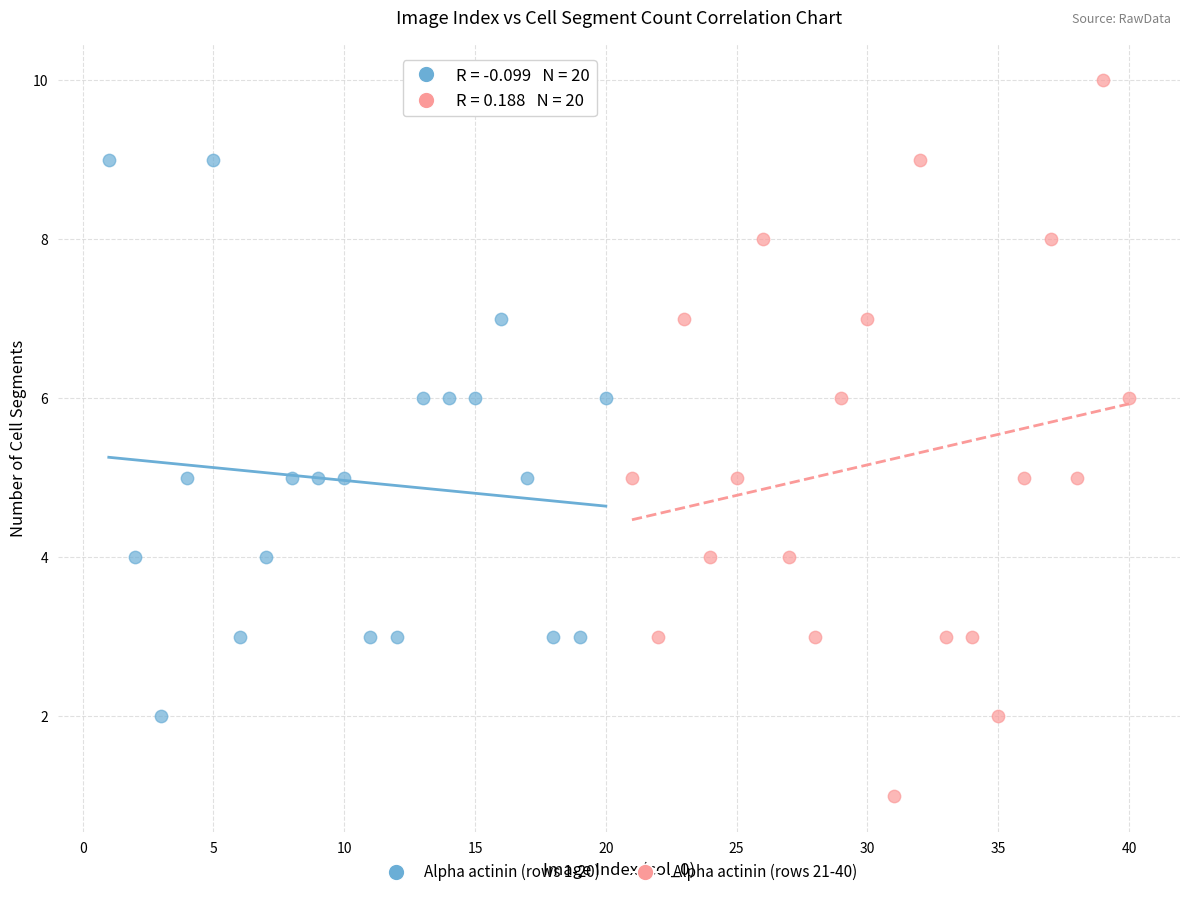

Which series reaches the maximum Y coordinate?

Alpha actinin (rows 21-40)